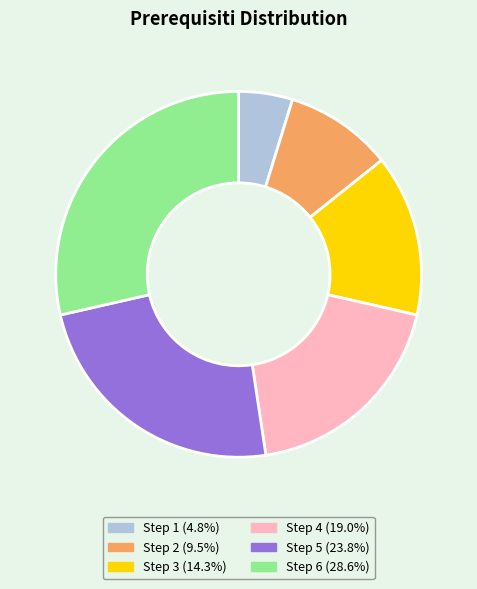

Which category has the biggest portion of the pie?

Step 6